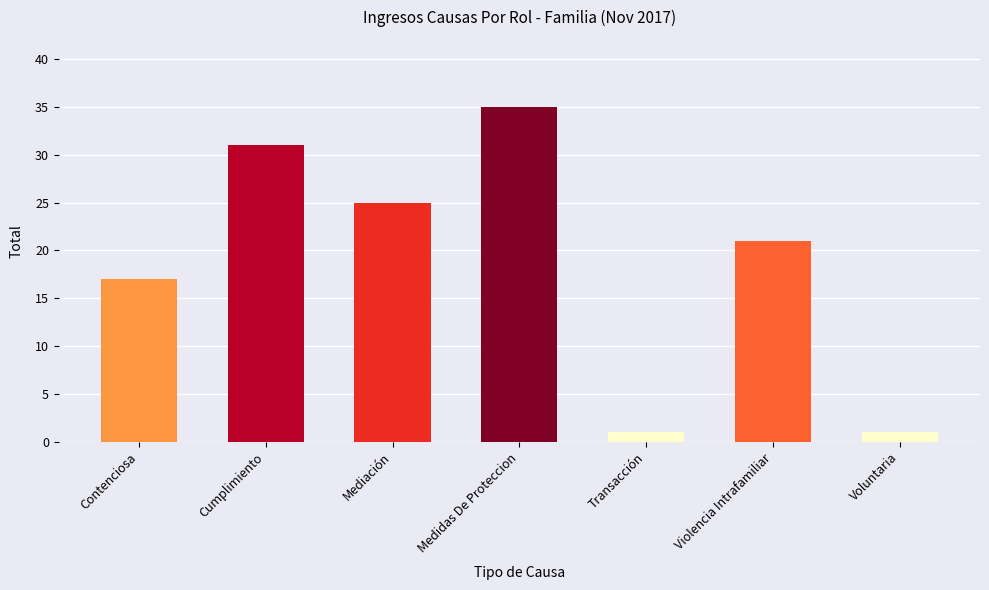

At which label is the value closest to 18?

Contenciosa